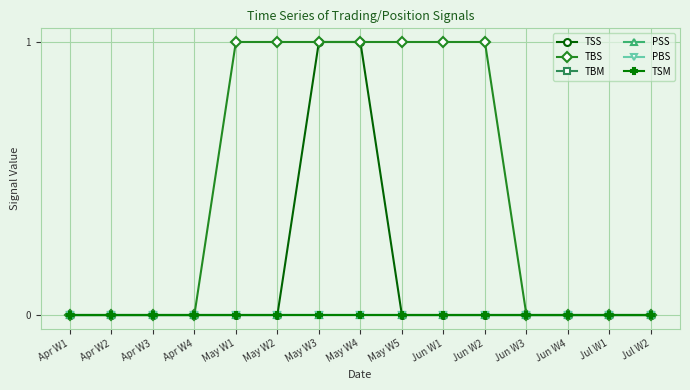

True or false: TSS has more than 0 interior local peaks.

False